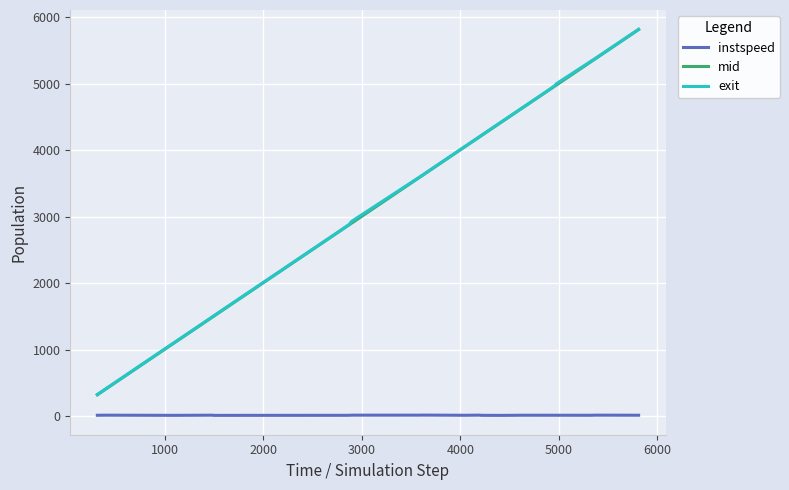

True or false: instspeed and exit intersect in this chart.

False